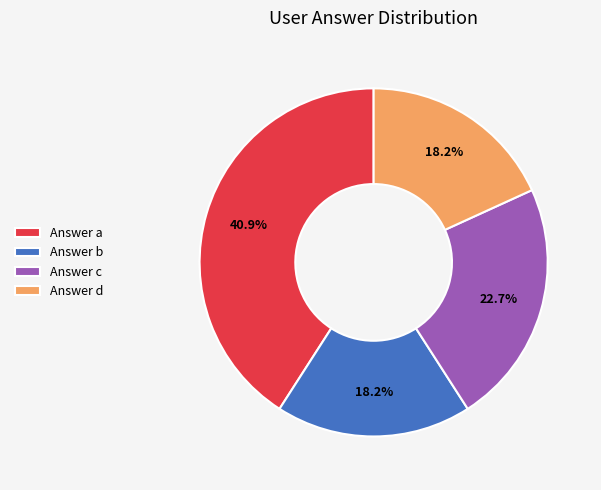

To the nearest percent, what is the average slice percentage?

25%